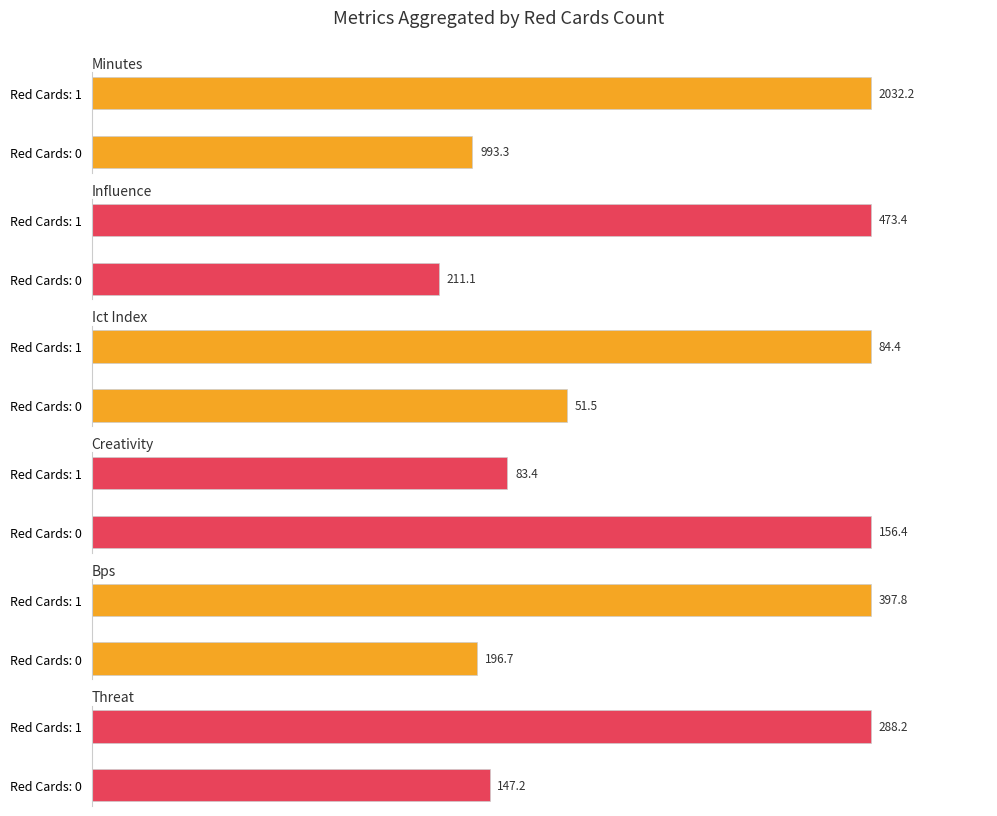

Which series has the widest spread of values?

influence